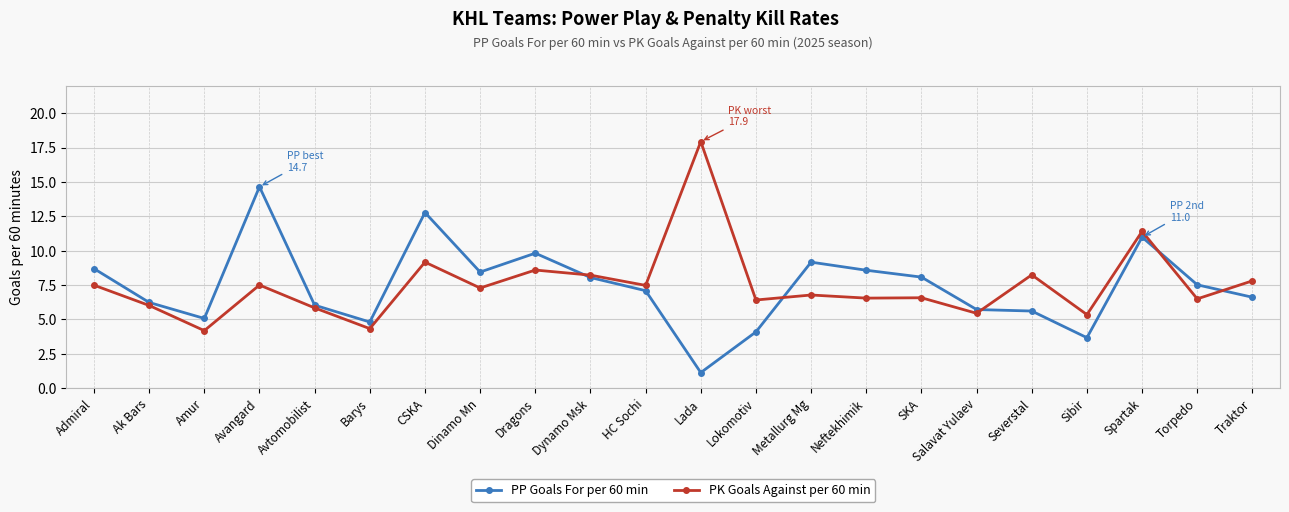

What is the spread (max minus min) of values at SKA?

1.5